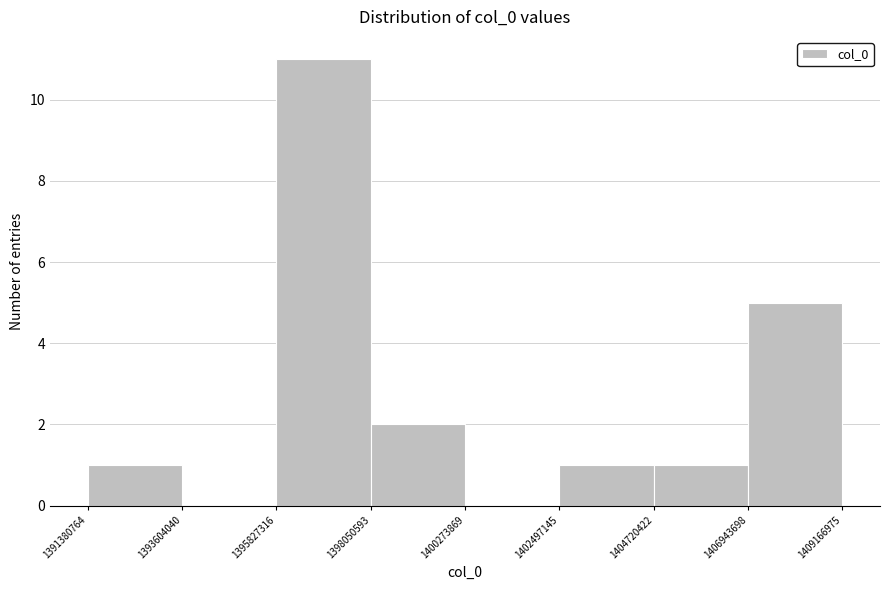

Which range on the x-axis has the tallest bar?

1395827316 to 1398050593